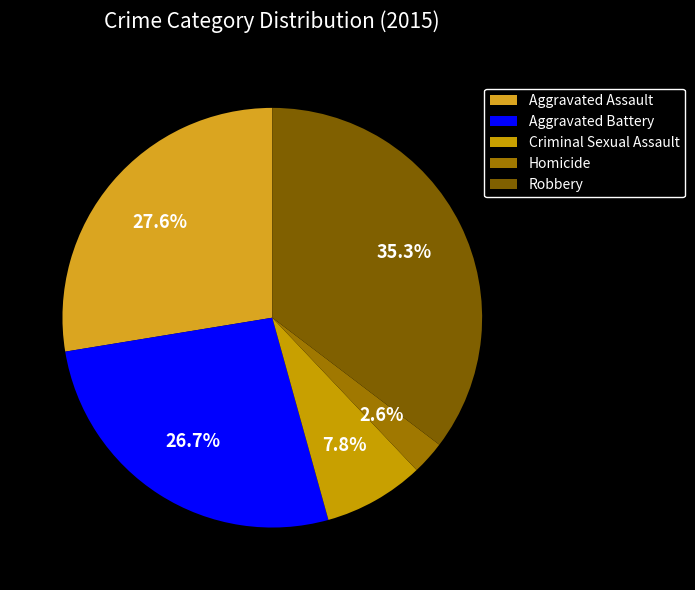

True or false: Aggravated Battery accounts for 16% of the total.

False